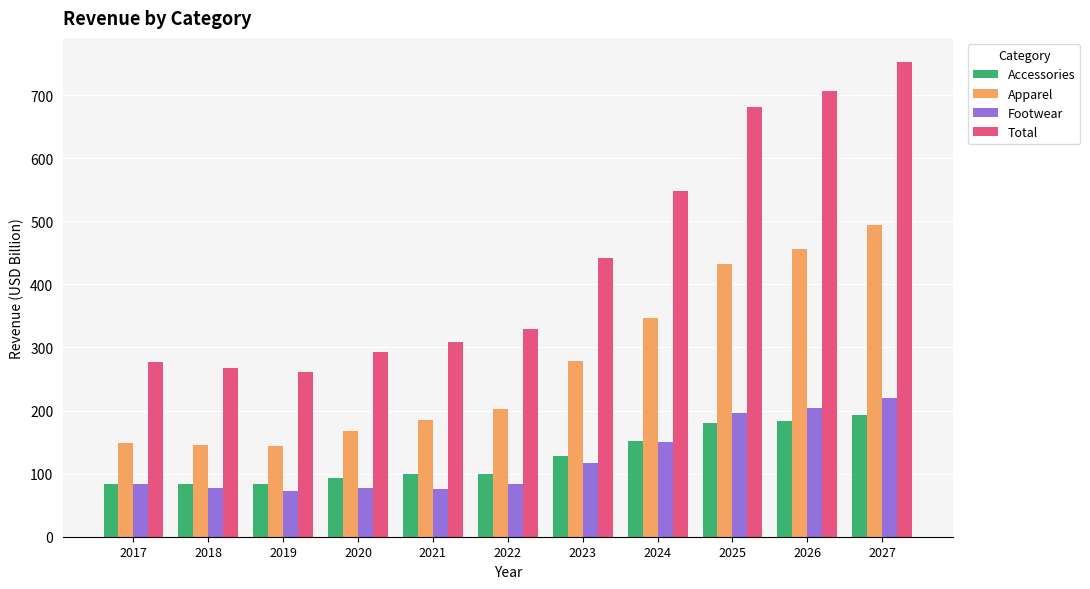

What is the spread (max minus min) of values at 2017?

193.8